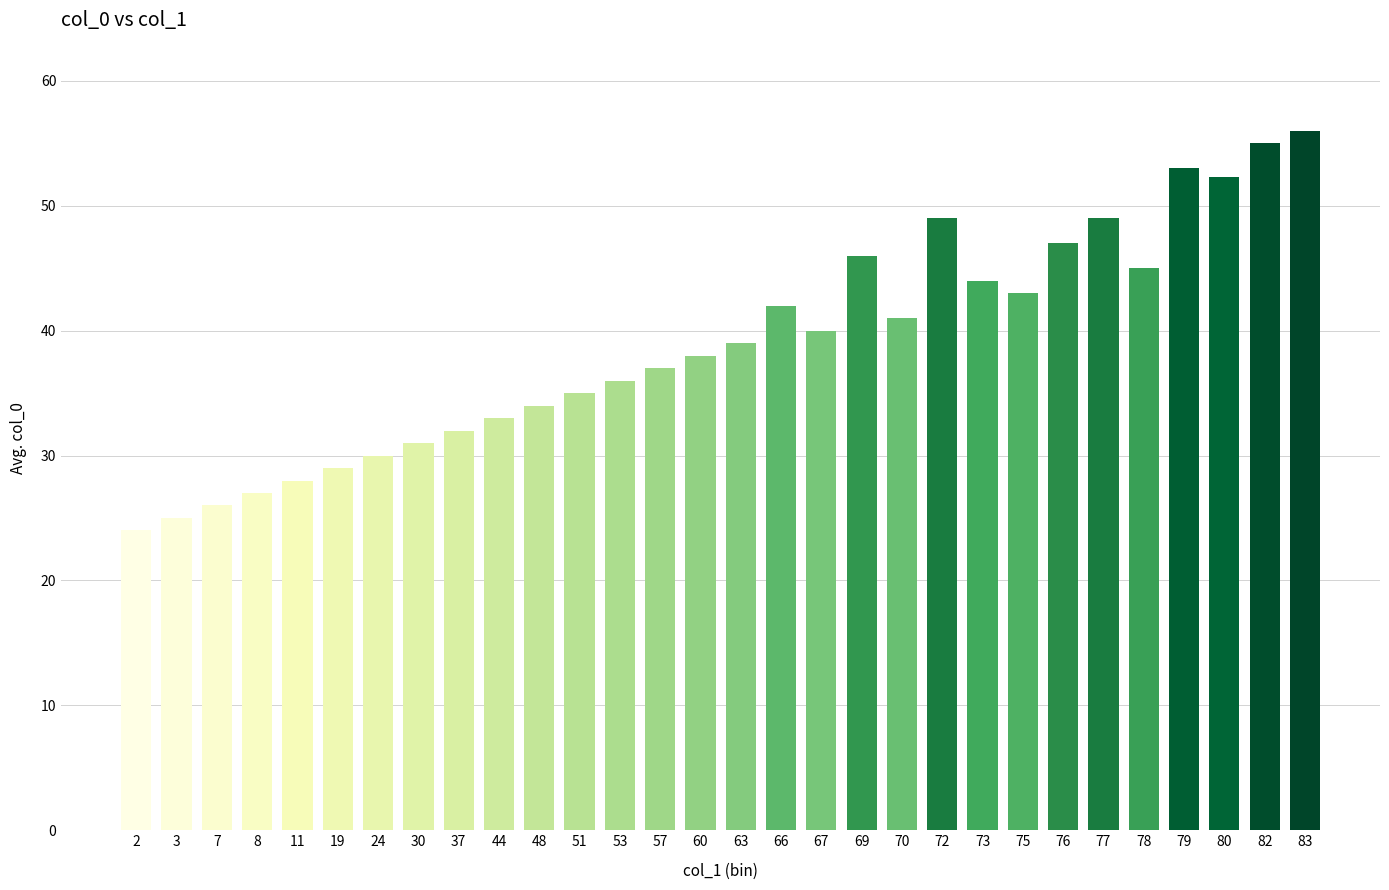

Which category has the lowest value across all series?

2